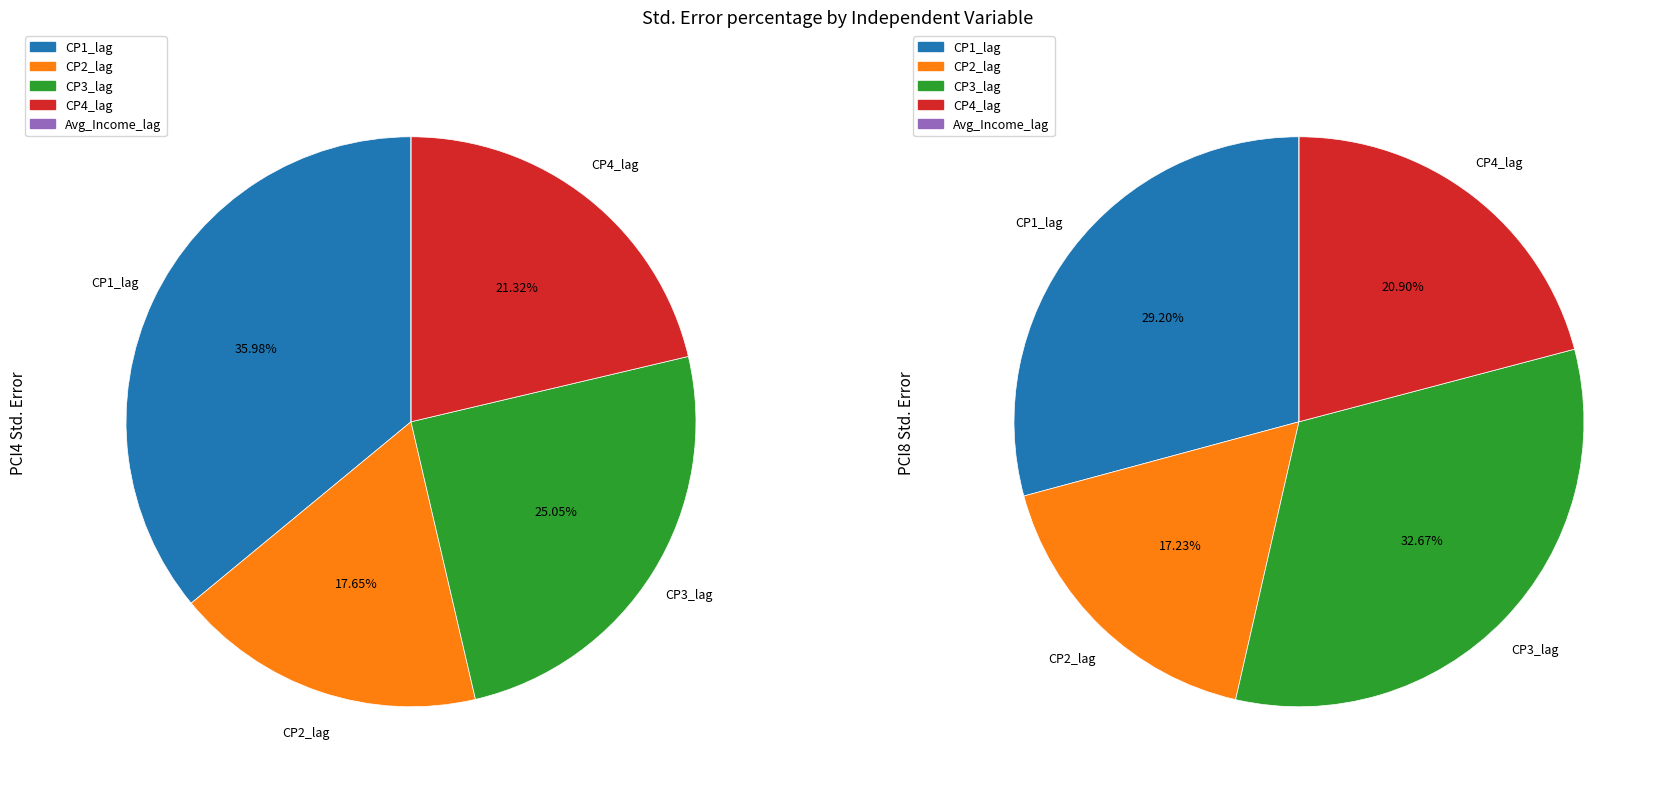

How much of the chart is everything except CP3_lag?

74.9%